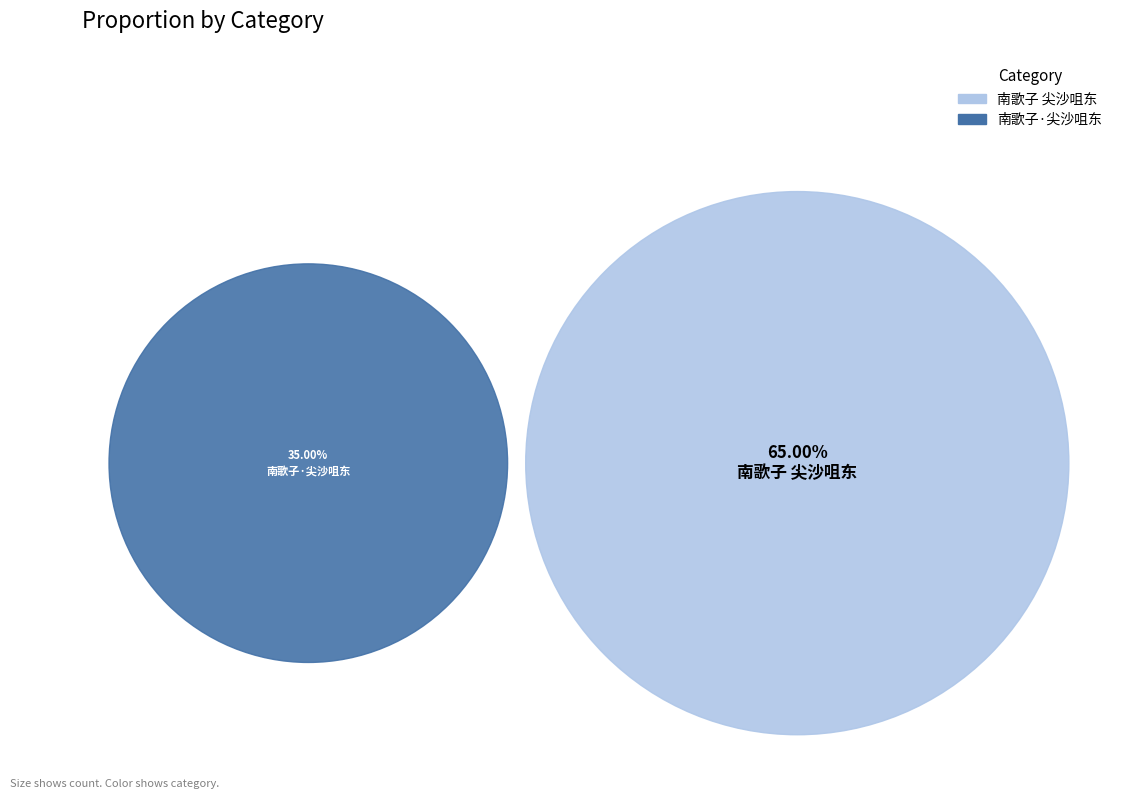

To the nearest percent, what is the average slice percentage?

50%